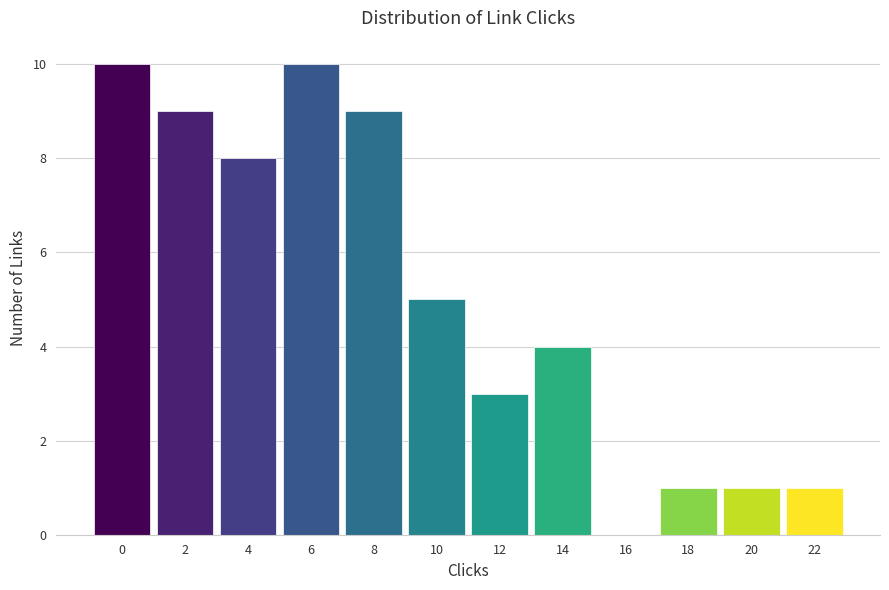

Reading left to right, extract all data points from this chart.

0=10	2=9	4=8	6=10	8=9	10=5	12=3	14=4	16=0	18=1	20=1	22=1